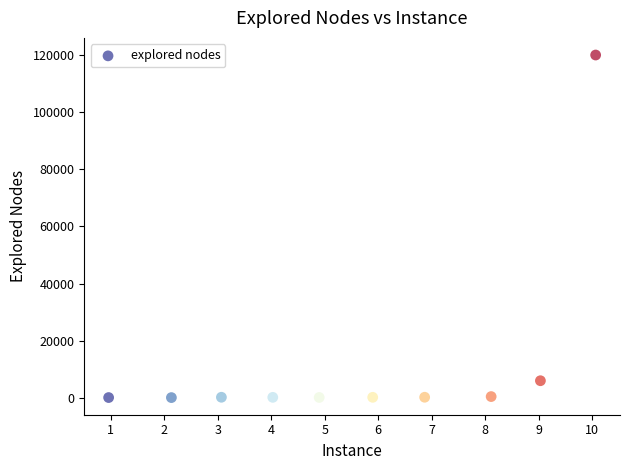

What is the range of Y values (max minus min)?

119986